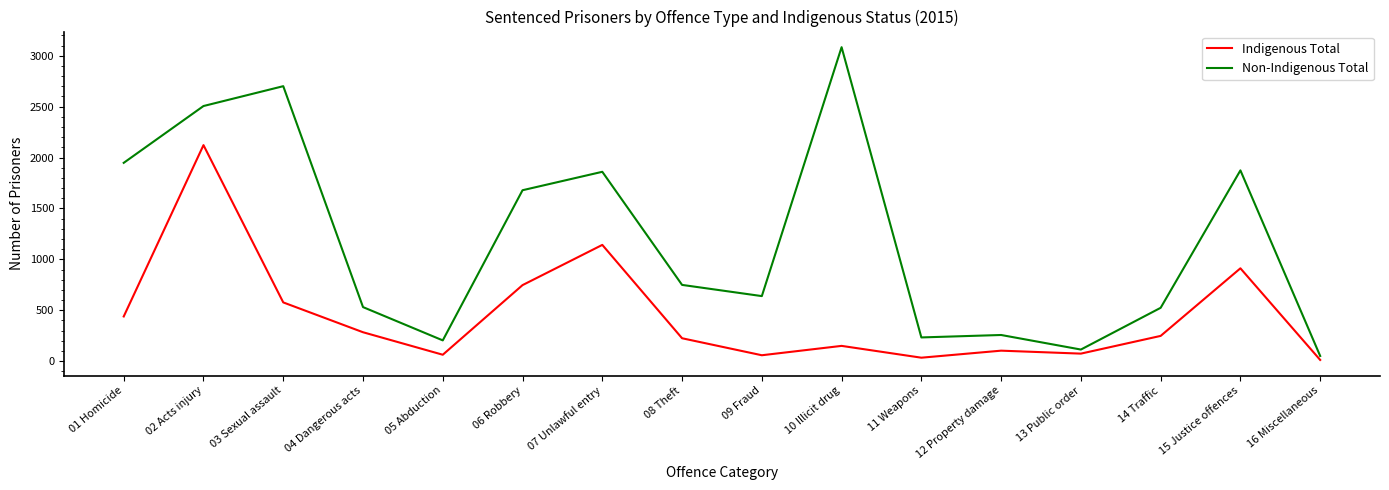

True or false: Indigenous Total and Non-Indigenous Total intersect in this chart.

False